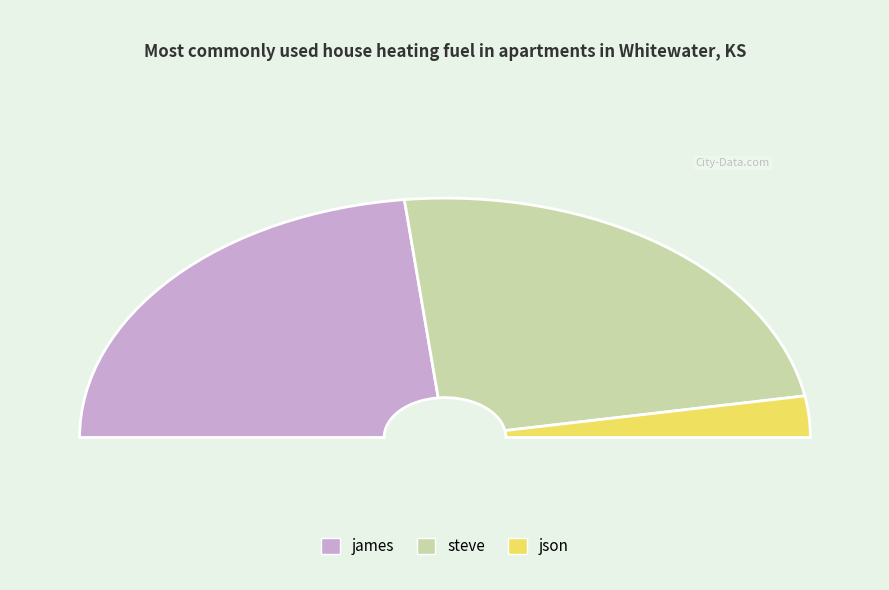

Approximately how many times larger is the value at json compared to steve?

0.1